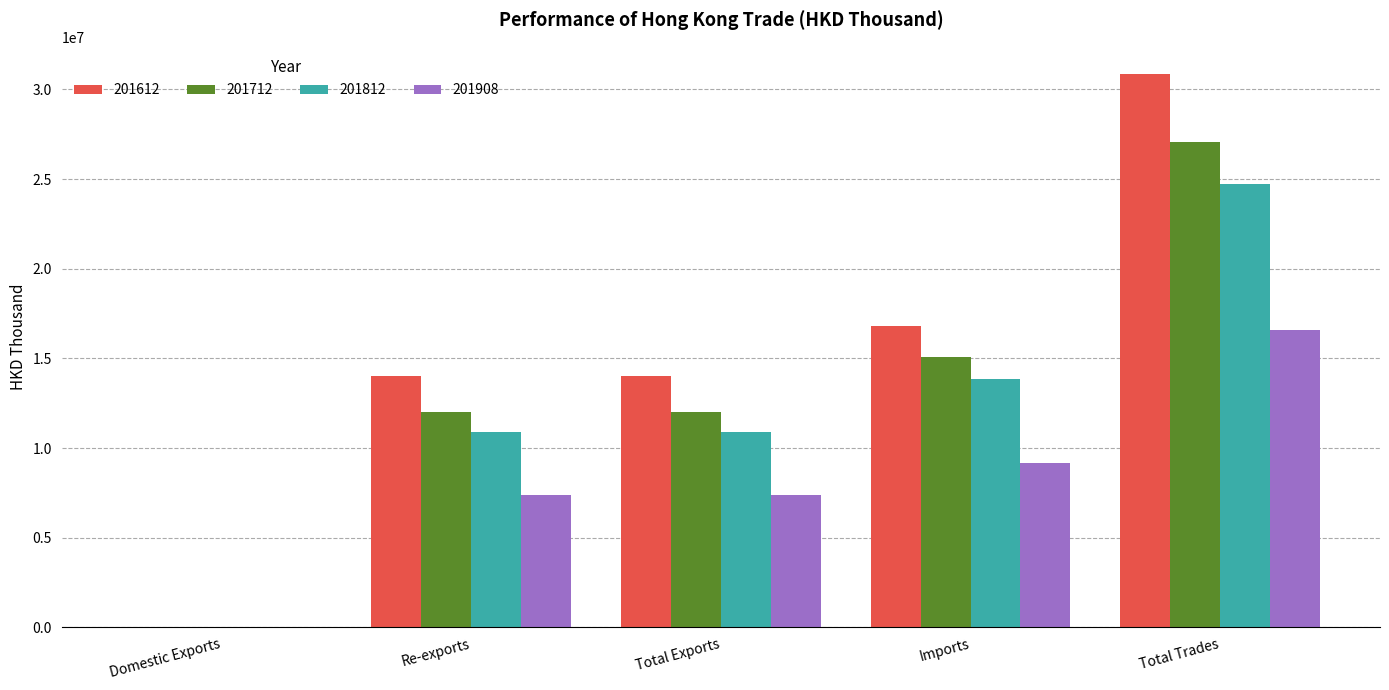

Is the value of 201812 at Imports greater than the value of 201908 at Domestic Exports?

Yes